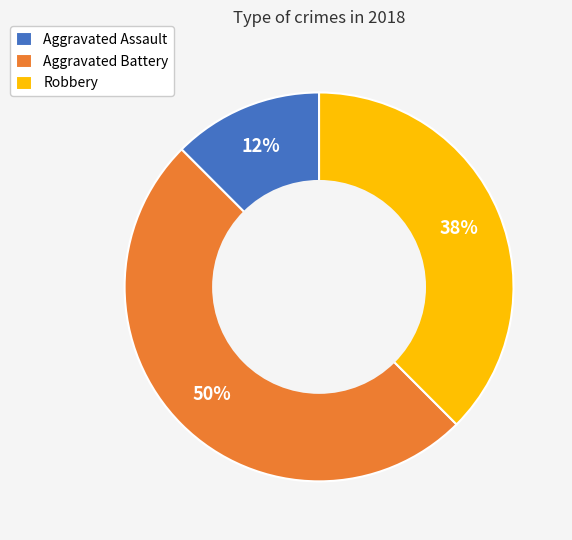

To the nearest percent, what portion does Aggravated Battery represent?

50%